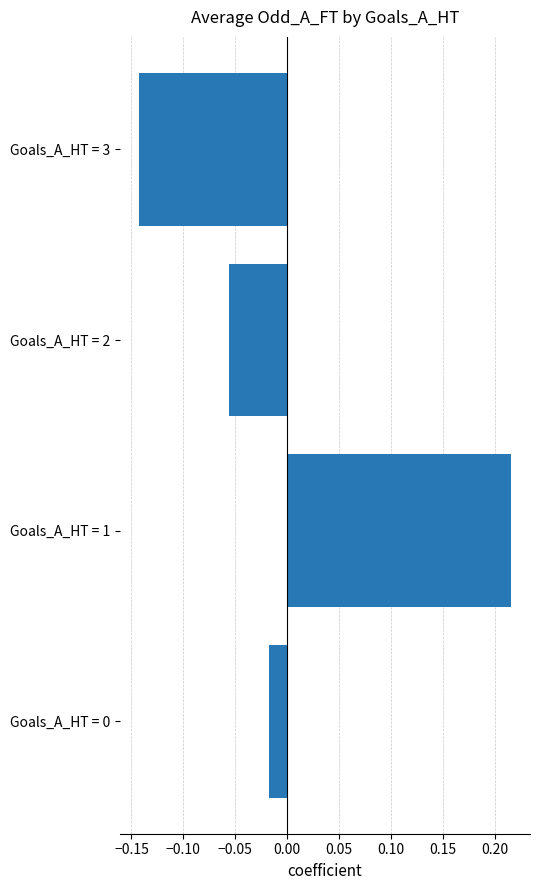

True or false: the data shows 0.3 at Goals_A_HT = 1.

False